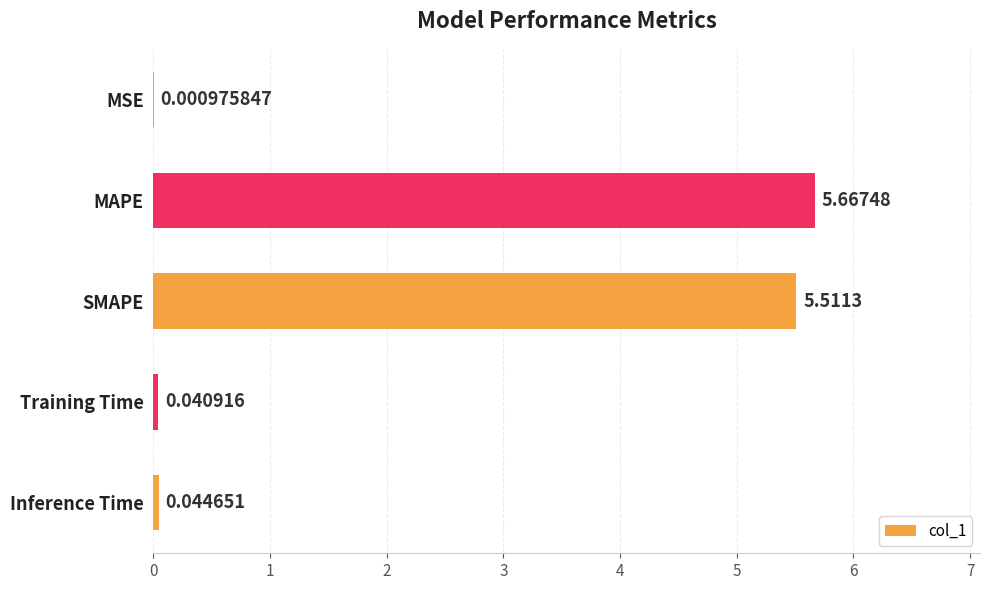

At which label is the value closest to 2?

Inference Time